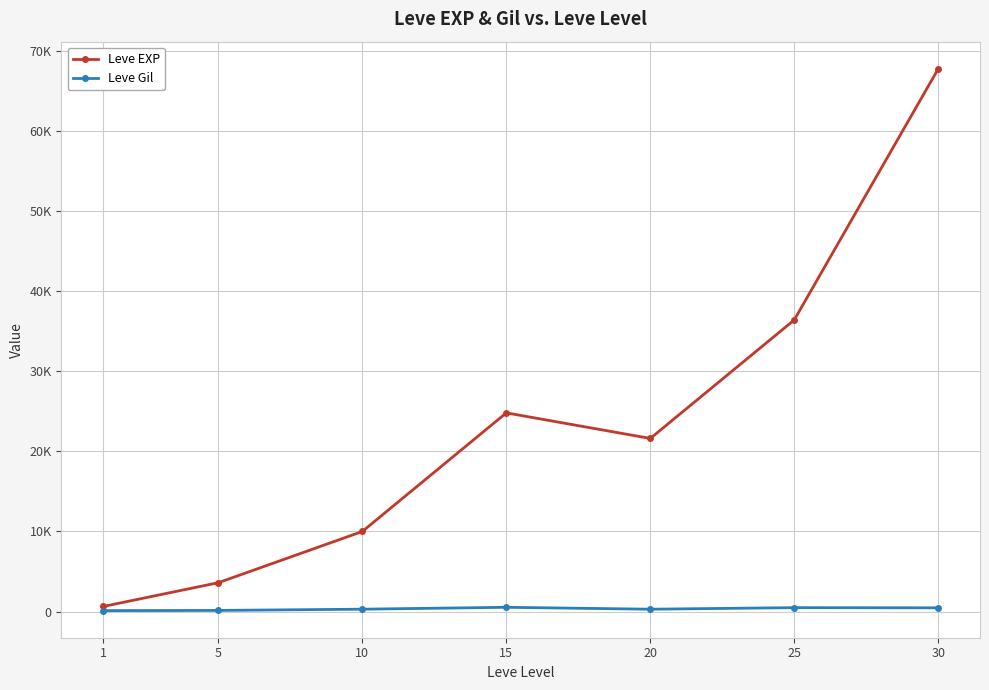

The value of Leve Gil at 1 is 113. True or false?

True